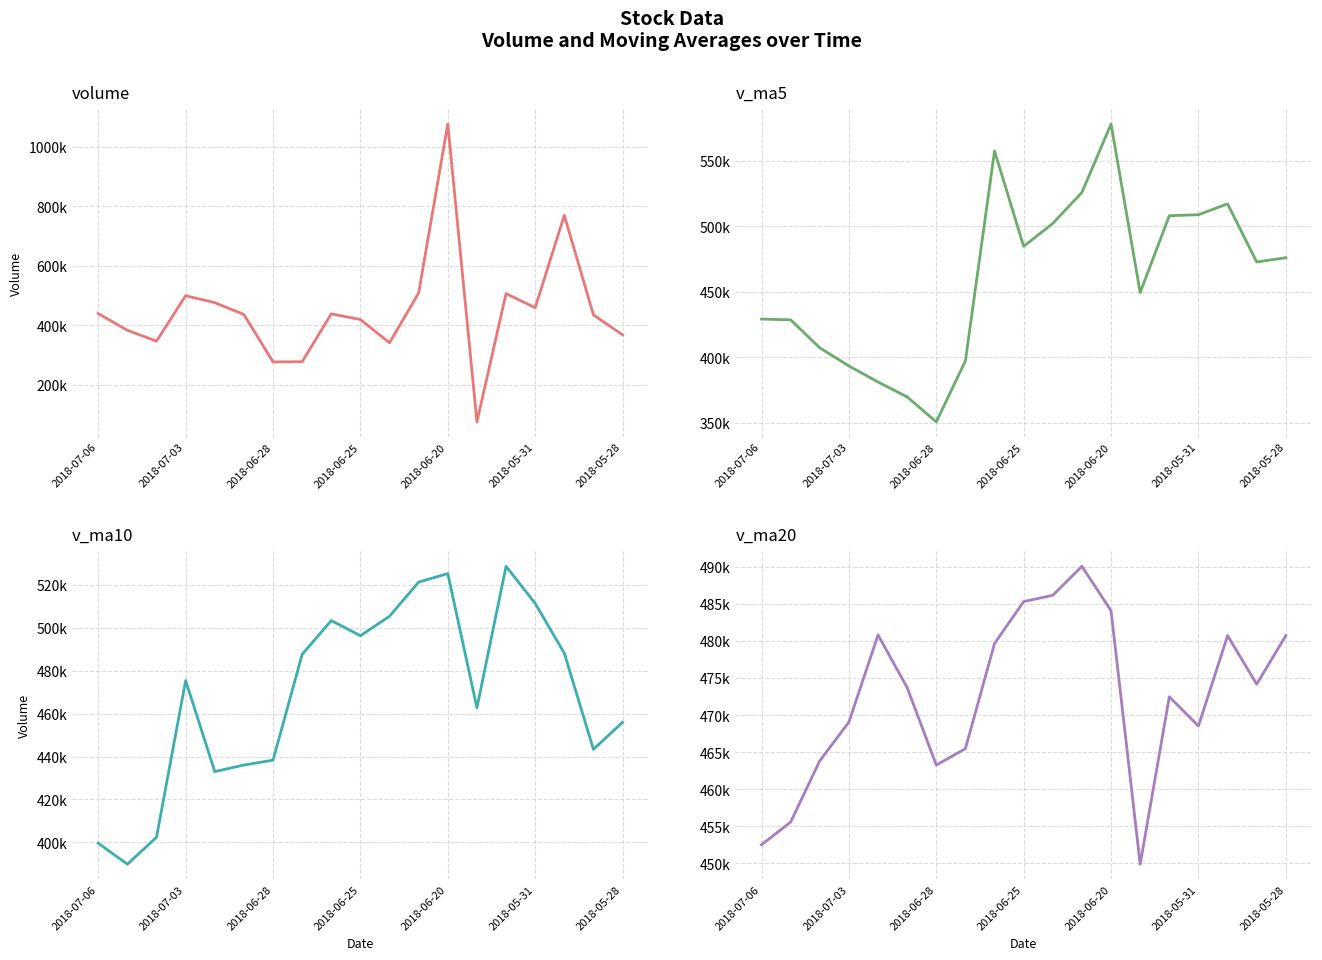

Read the v_ma10 value at 7.

487619.7